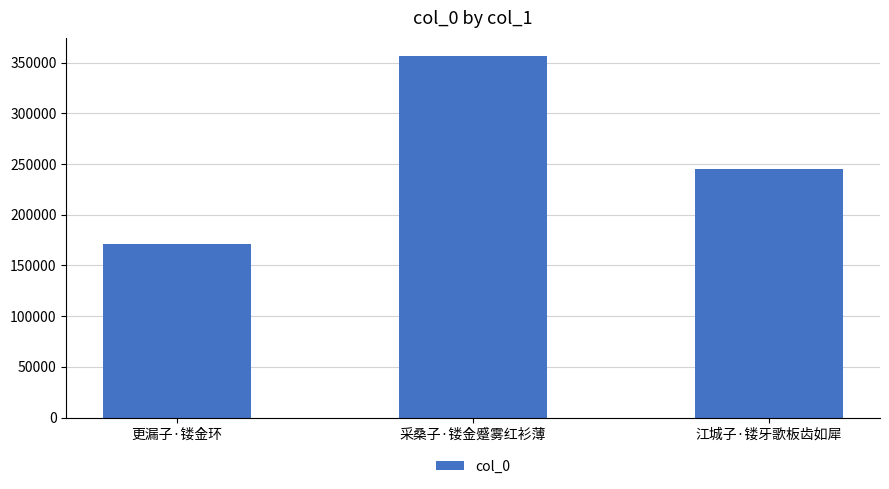

What is the difference between the values at 更漏子·镂金环 and 江城子·镂牙歌板齿如犀?

74187